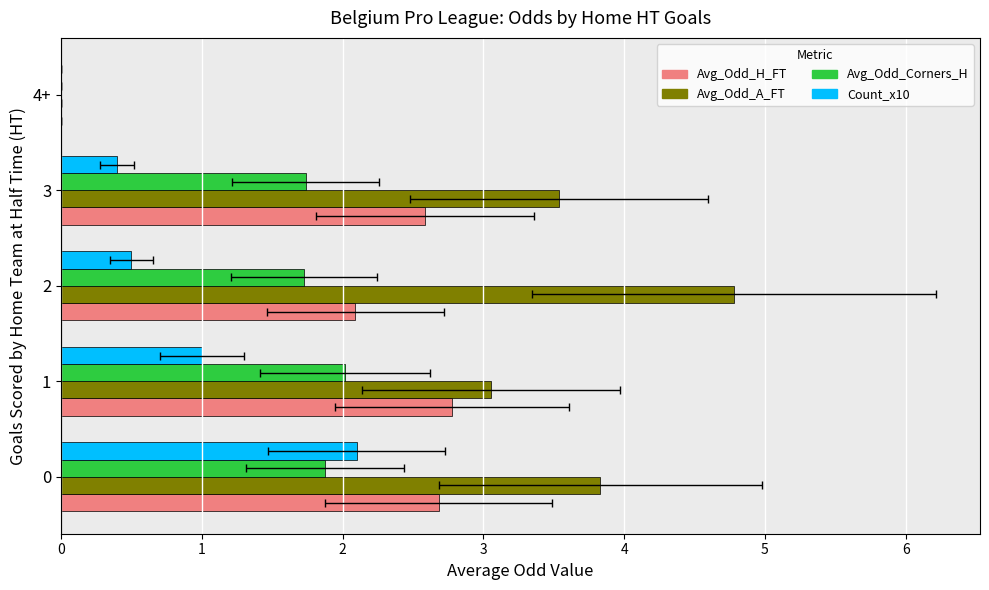

What is the value of the Count_x10 bar at the 1st from the left?

2.1